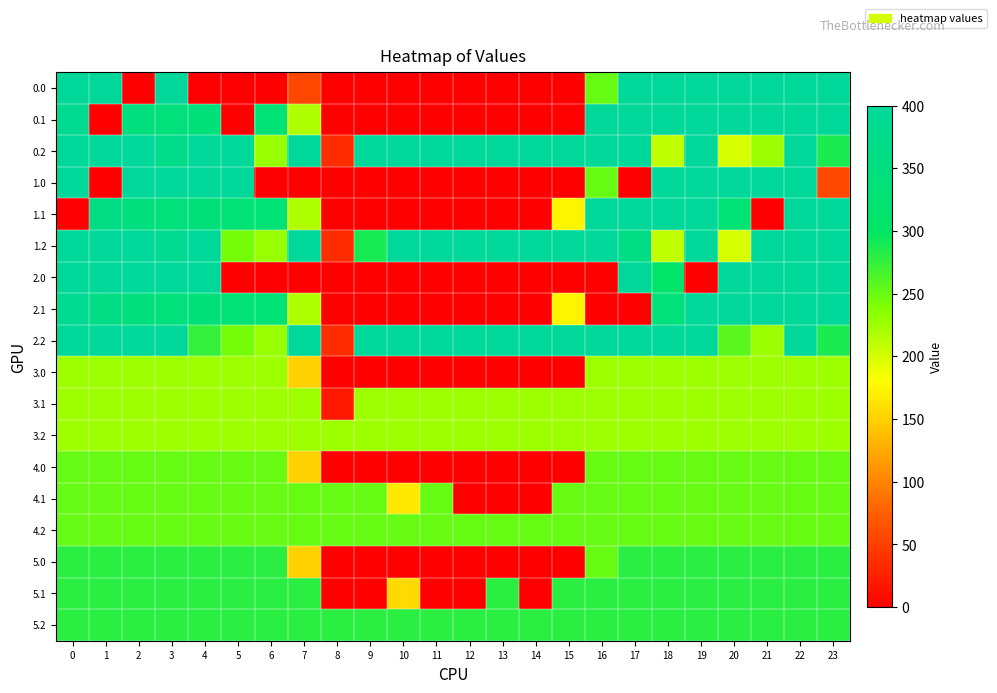

Reading right to left, transcribe all the data shown in this chart.

0.0: 23=400.0	22=400.0	21=400.0	20=400.0	19=400.0	18=400.0	17=400.0	16=250.9	15=0.0	14=0.0	13=0.0	12=0.0	11=0.0	10=0.0	9=0.0	8=0.0	7=56.5	6=0.0	5=0.0	4=0.0	3=400.0	2=0.0	1=400.0	0=400.0
0.1: 23=399.4	22=400.0	21=400.0	20=400.0	19=400.0	18=400.0	17=400.0	16=400.0	15=2.2	14=0.0	13=0.0	12=0.0	11=0.0	10=0.0	9=0.0	8=0.0	7=217.1	6=332.2	5=0.0	4=339.6	3=342.7	2=347.9	1=0.0	0=384.6
0.2: 23=287.5	22=400.0	21=226.4	20=199.2	19=400.0	18=210.0	17=400.0	16=400.0	15=400.0	14=400.0	13=400.0	12=400.0	11=400.0	10=400.0	9=400.0	8=35.3	7=400.0	6=228.8	5=400.0	4=400.0	3=368.0	2=400.0	1=400.0	0=400.0
1.0: 23=56.5	22=400.0	21=400.0	20=400.0	19=400.0	18=400.0	17=0.0	16=250.9	15=0.0	14=0.0	13=0.0	12=0.0	11=0.0	10=0.0	9=0.0	8=0.0	7=0.0	6=0.0	5=400.0	4=400.0	3=400.0	2=400.0	1=0.0	0=400.0
1.1: 23=399.4	22=400.0	21=0.0	20=326.8	19=400.0	18=400.0	17=400.0	16=400.0	15=173.1	14=0.0	13=0.0	12=0.0	11=0.0	10=0.0	9=0.0	8=0.0	7=217.1	6=332.2	5=325.7	4=339.6	3=342.7	2=347.9	1=361.1	0=0.0
1.2: 23=400.0	22=400.0	21=400.0	20=199.2	19=400.0	18=210.0	17=362.4	16=400.0	15=400.0	14=400.0	13=400.0	12=400.0	11=400.0	10=400.0	9=288.5	8=35.3	7=400.0	6=228.8	5=245.0	4=400.0	3=385.9	2=400.0	1=400.0	0=400.0
2.0: 23=400.0	22=400.0	21=400.0	20=400.0	19=0.0	18=307.4	17=400.0	16=0.0	15=0.0	14=0.0	13=0.0	12=0.0	11=0.0	10=0.0	9=0.0	8=0.0	7=0.0	6=0.0	5=0.0	4=400.0	3=400.0	2=400.0	1=400.0	0=400.0
2.1: 23=399.4	22=400.0	21=400.0	20=400.0	19=400.0	18=342.3	17=0.0	16=0.0	15=173.1	14=0.0	13=0.0	12=0.0	11=0.0	10=0.0	9=0.0	8=0.0	7=217.1	6=332.2	5=325.7	4=339.6	3=342.7	2=347.9	1=361.1	0=384.6
2.2: 23=287.5	22=400.0	21=226.4	20=257.8	19=400.0	18=400.0	17=400.0	16=400.0	15=400.0	14=400.0	13=400.0	12=400.0	11=400.0	10=400.0	9=400.0	8=35.3	7=400.0	6=228.8	5=245.0	4=274.4	3=400.0	2=400.0	1=400.0	0=400.0
3.0: 23=225.0	22=225.0	21=225.0	20=225.0	19=225.0	18=225.0	17=225.0	16=225.0	15=0.0	14=0.0	13=0.0	12=0.0	11=0.0	10=0.0	9=0.0	8=0.0	7=150.1	6=225.0	5=225.0	4=225.0	3=225.0	2=225.0	1=225.0	0=225.0
3.1: 23=225.0	22=225.0	21=225.0	20=225.0	19=225.0	18=225.0	17=225.0	16=225.0	15=225.0	14=225.0	13=225.0	12=225.0	11=225.0	10=225.0	9=225.0	8=19.1	7=225.0	6=225.0	5=225.0	4=225.0	3=225.0	2=225.0	1=225.0	0=225.0
3.2: 23=225.0	22=225.0	21=225.0	20=225.0	19=225.0	18=225.0	17=225.0	16=225.0	15=225.0	14=225.0	13=225.0	12=225.0	11=225.0	10=225.0	9=225.0	8=225.0	7=225.0	6=225.0	5=225.0	4=225.0	3=225.0	2=225.0	1=225.0	0=225.0
4.0: 23=251.0	22=251.0	21=251.0	20=251.0	19=251.0	18=251.0	17=251.0	16=250.9	15=0.0	14=0.0	13=0.0	12=0.0	11=0.0	10=0.0	9=0.0	8=0.0	7=150.1	6=251.0	5=251.0	4=251.0	3=251.0	2=251.0	1=251.0	0=251.0
4.1: 23=251.0	22=251.0	21=251.0	20=251.0	19=251.0	18=251.0	17=251.0	16=251.0	15=251.0	14=0.0	13=0.0	12=0.0	11=251.0	10=166.2	9=251.0	8=251.0	7=251.0	6=251.0	5=251.0	4=251.0	3=251.0	2=251.0	1=251.0	0=251.0
4.2: 23=251.0	22=251.0	21=251.0	20=251.0	19=251.0	18=251.0	17=251.0	16=251.0	15=251.0	14=251.0	13=251.0	12=251.0	11=251.0	10=251.0	9=251.0	8=251.0	7=251.0	6=251.0	5=251.0	4=251.0	3=251.0	2=251.0	1=251.0	0=251.0
5.0: 23=279.0	22=279.0	21=279.0	20=279.0	19=279.0	18=279.0	17=279.0	16=250.9	15=0.0	14=0.0	13=0.0	12=0.0	11=0.0	10=0.0	9=0.0	8=0.0	7=150.1	6=279.0	5=279.0	4=279.0	3=279.0	2=279.0	1=279.0	0=279.0
5.1: 23=279.0	22=279.0	21=279.0	20=279.0	19=279.0	18=279.0	17=279.0	16=279.0	15=279.0	14=0.0	13=279.0	12=0.0	11=0.0	10=155.7	9=0.0	8=0.0	7=279.0	6=279.0	5=279.0	4=279.0	3=279.0	2=279.0	1=279.0	0=279.0
5.2: 23=279.0	22=279.0	21=279.0	20=279.0	19=279.0	18=279.0	17=279.0	16=279.0	15=279.0	14=279.0	13=279.0	12=279.0	11=279.0	10=279.0	9=279.0	8=279.0	7=279.0	6=279.0	5=279.0	4=279.0	3=279.0	2=279.0	1=279.0	0=279.0